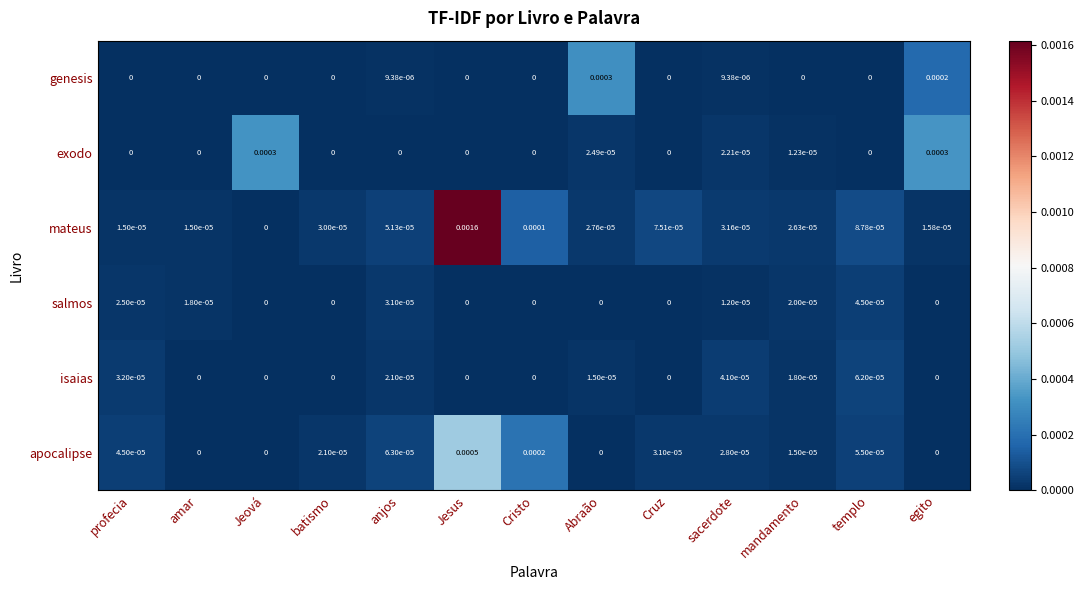

Which series has the widest spread of values?

mateus